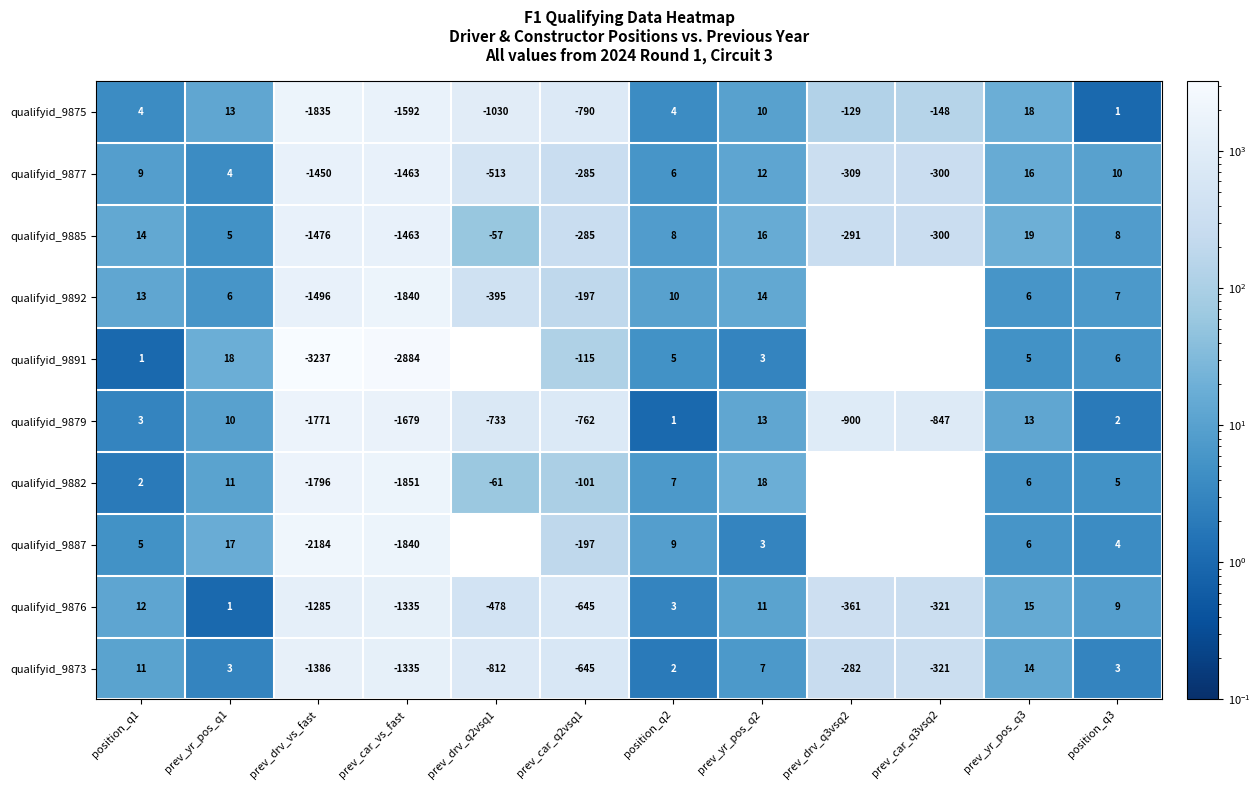

At prev_drv_vs_fast, list the series in order from largest to smallest.

qualifyid_9876, qualifyid_9873, qualifyid_9877, qualifyid_9885, qualifyid_9892, qualifyid_9879, qualifyid_9882, qualifyid_9875, qualifyid_9887, qualifyid_9891